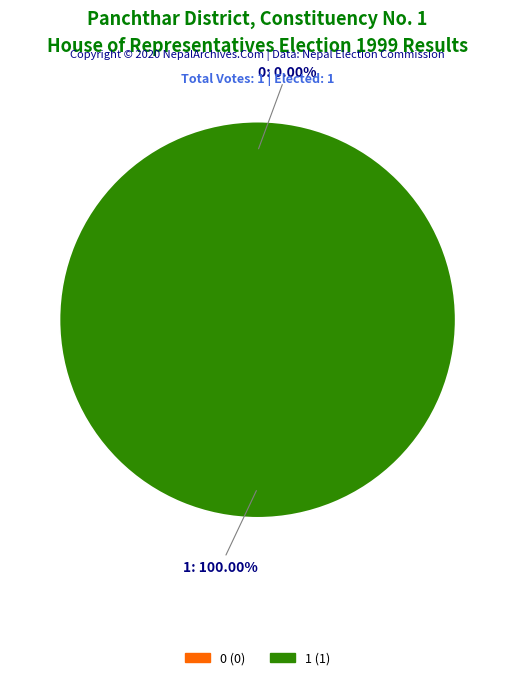

To the nearest percent, what is the difference between the largest and smallest slice percentages?

100%